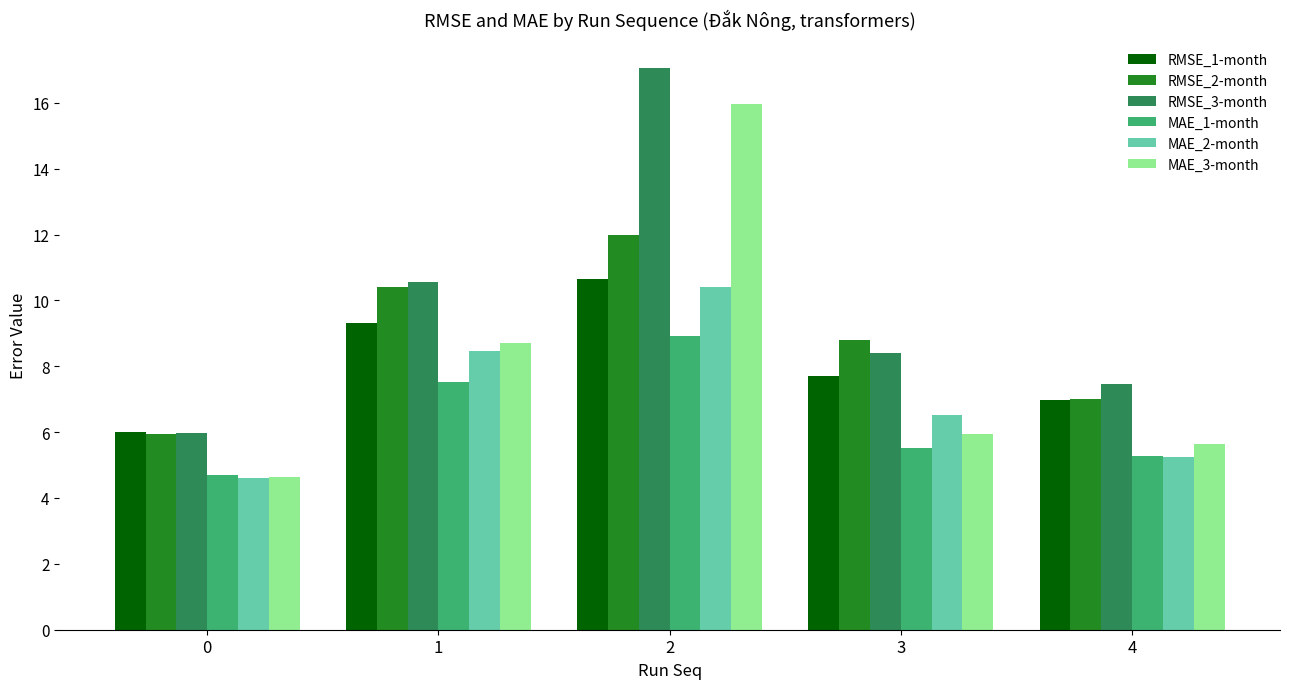

Which series has the largest range (max minus min)?

MAE_3-month